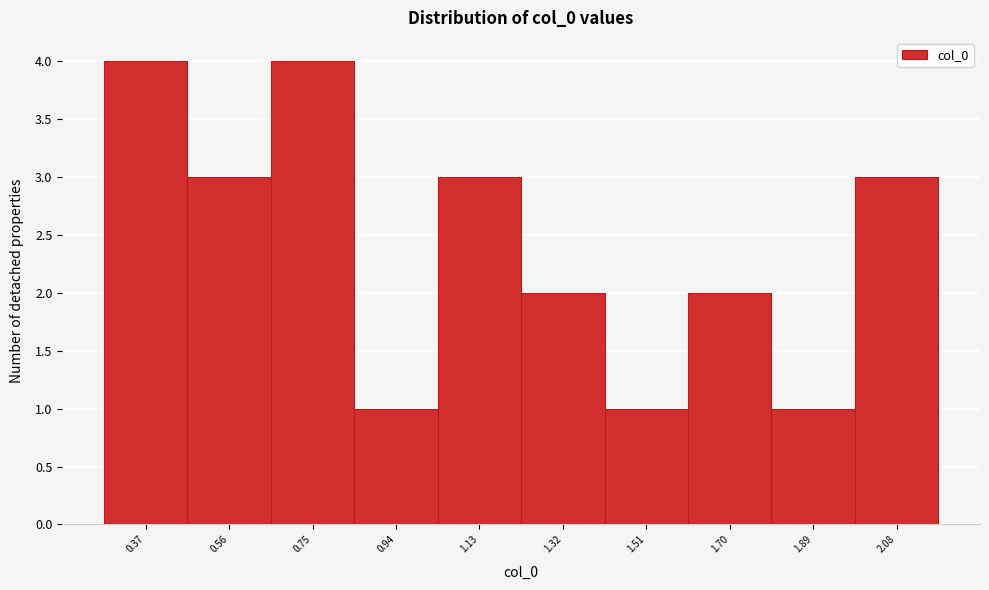

Reading left to right, list all the values displayed in this chart.

4	3	4	1	3	2	1	2	1	3